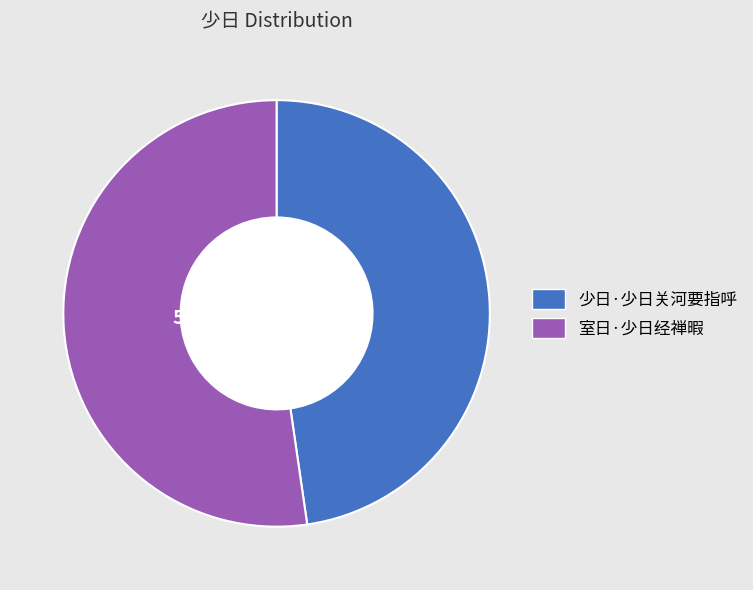

True or false: 室日·少日经禅暇 accounts for 41% of the total.

False